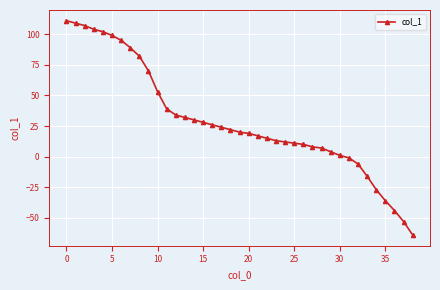

What is the average value?

29